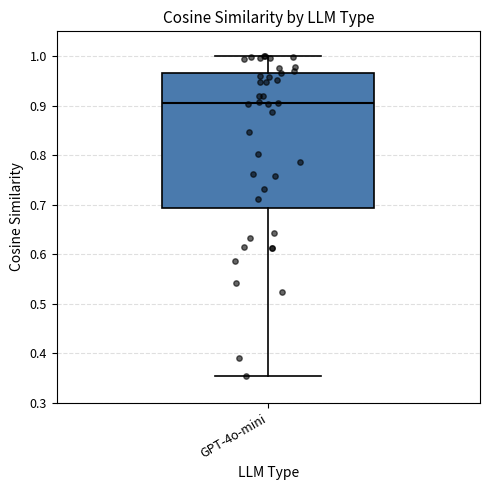

Transcribe this box plot: give where the median line is, the range the box spans, and where the two whiskers end, as read against the y-axis. The values are not printed on the chart, so give them approximately, as read against the axis.

median 0.90, box 0.69 to 0.97, whiskers 0.35 to 1.00